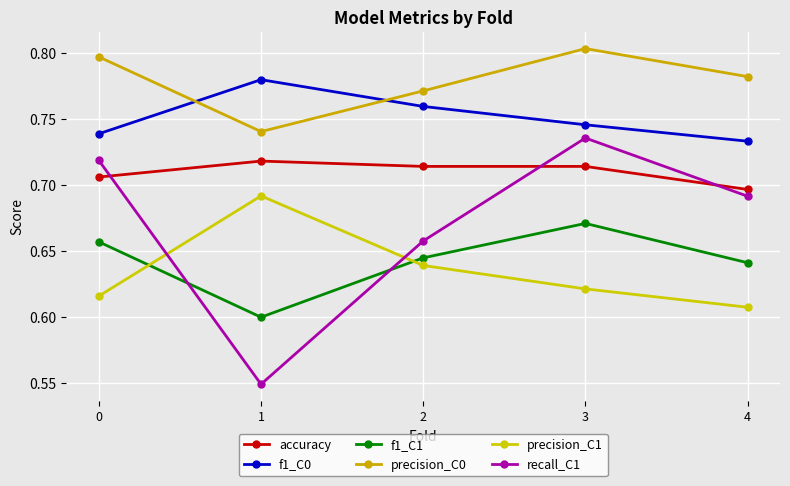

How many intersections are there between precision_C1 and f1_C1?

2